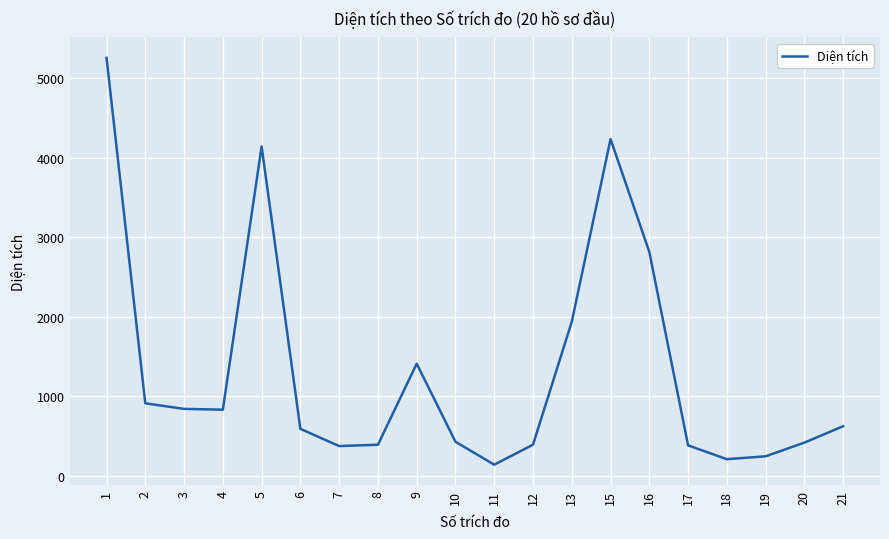

Count the number of values greater than 621.

10